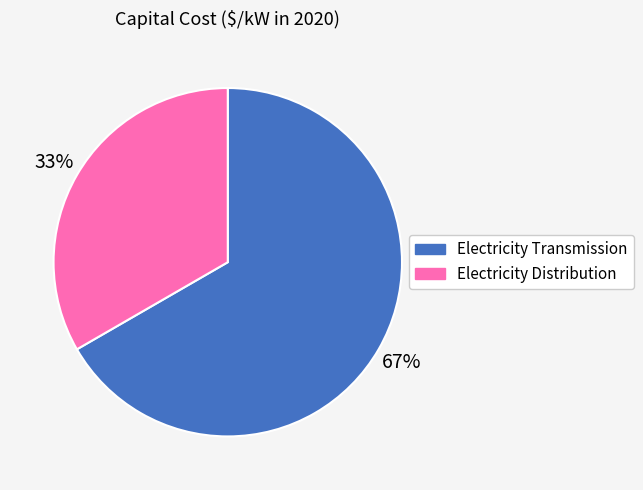

Rank the categories by value from lowest to highest.

Electricity Distribution, Electricity Transmission